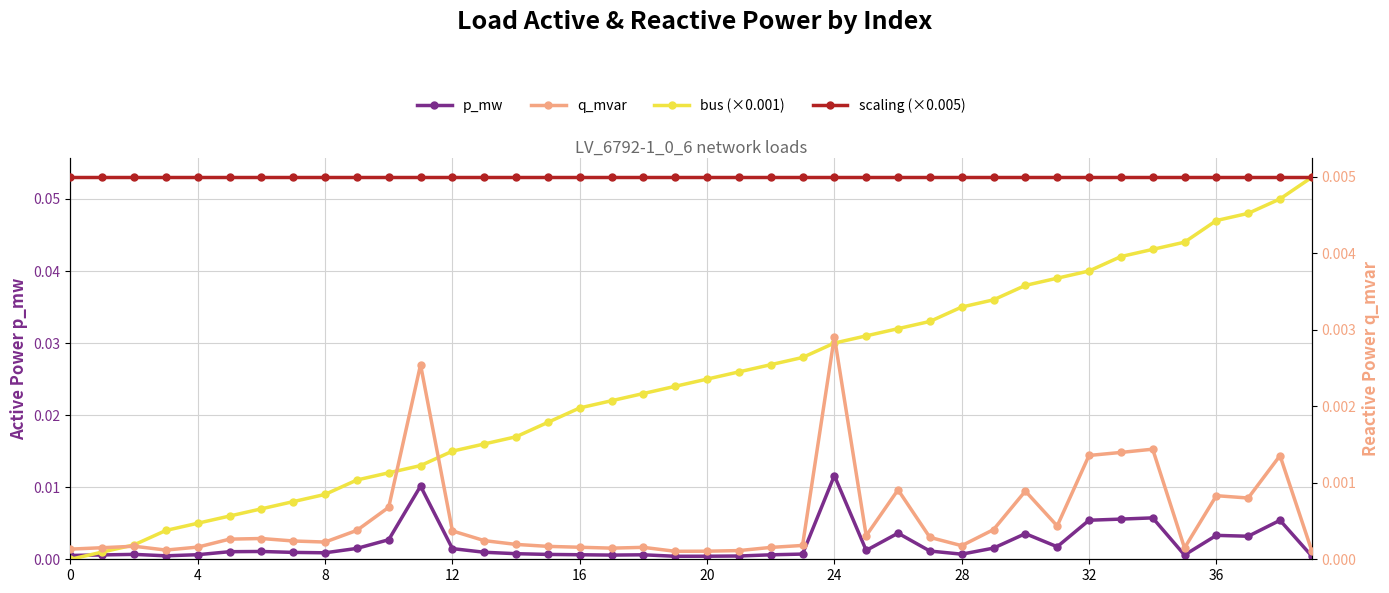

At which category is the sum across all series the highest?

38